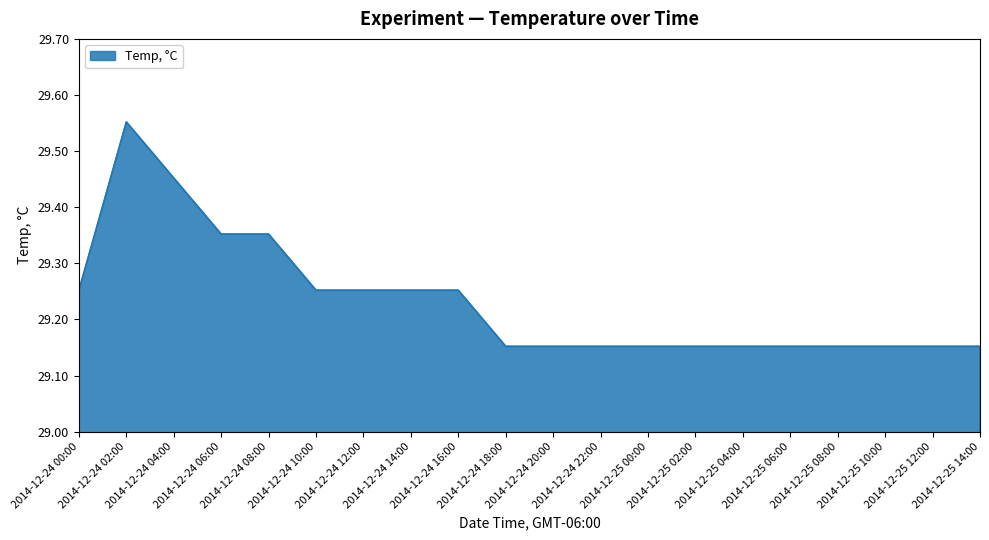

What is the difference between the maximum and minimum values?

0.4